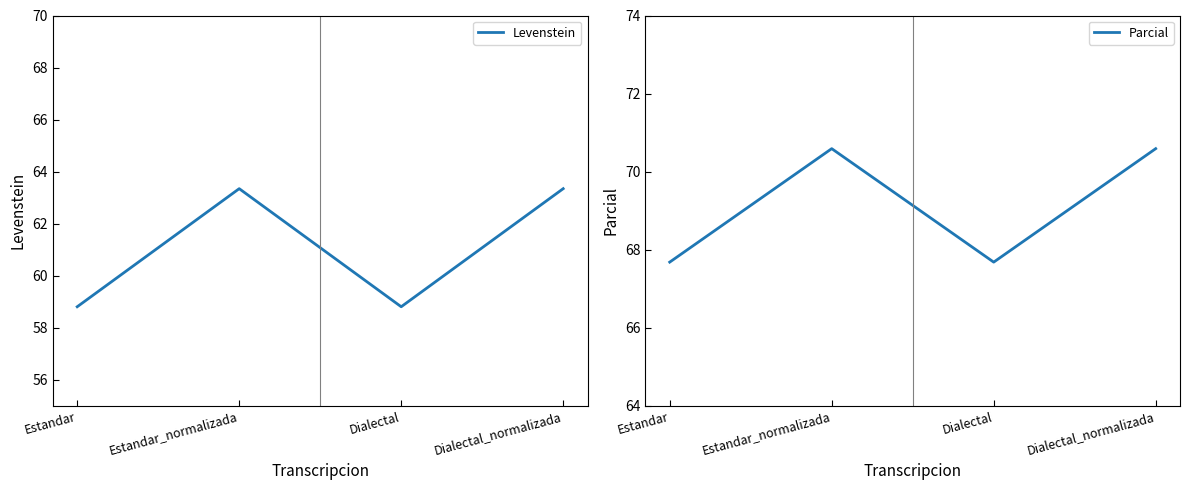

True or false: Levenstein and Parcial intersect in this chart.

False